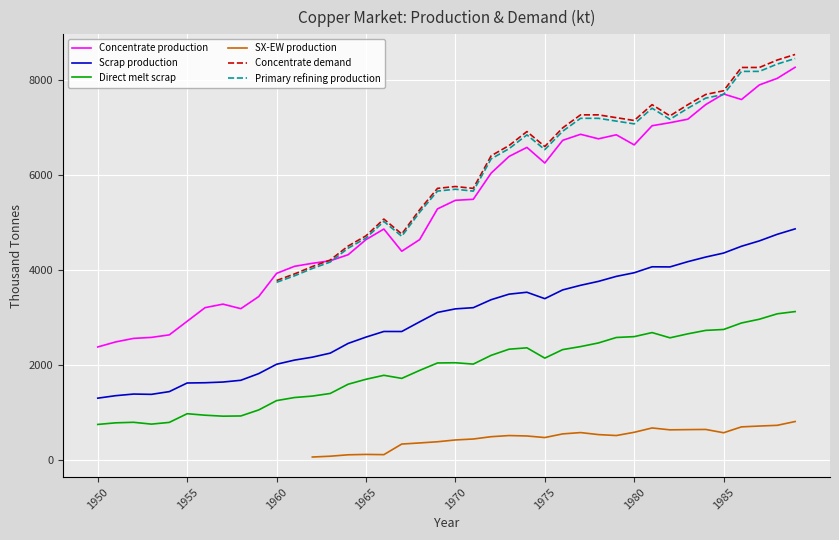

Where is Concentrate production nearest to the value 5327?

1969